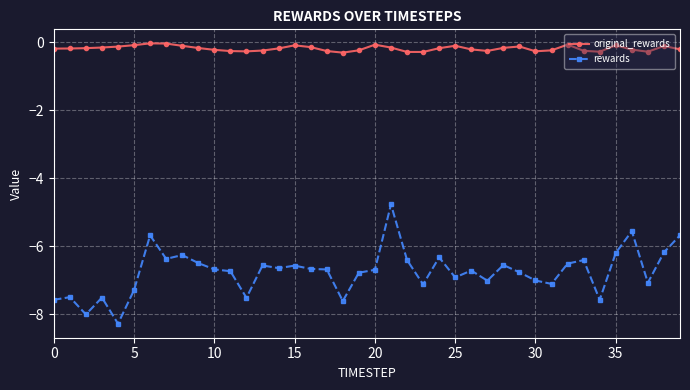

True or false: original_rewards and rewards cross at least once.

False